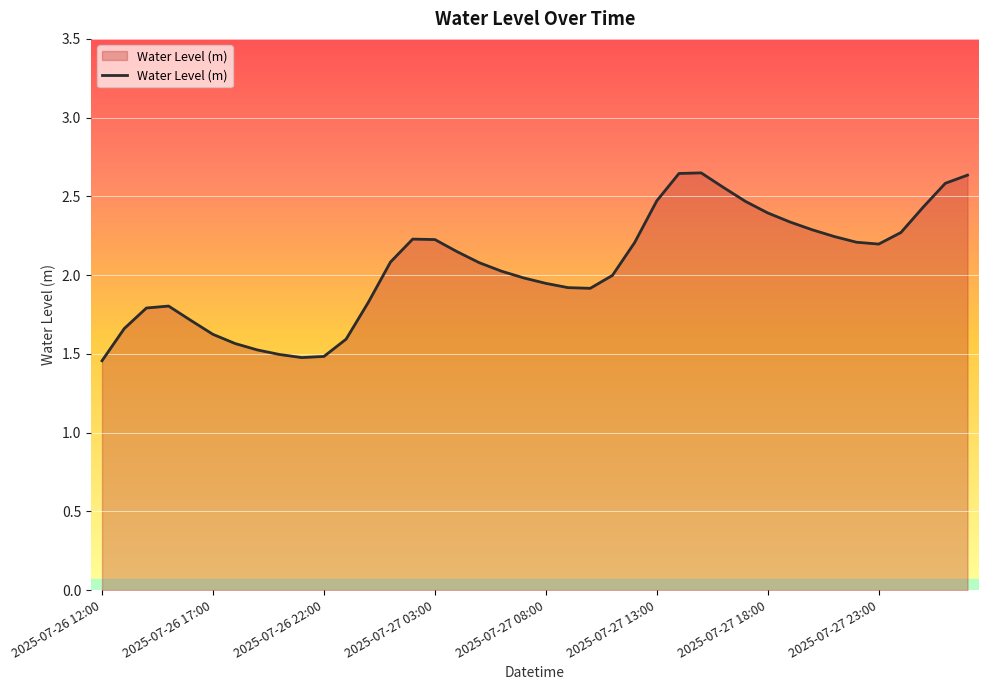

What is the difference between the maximum and minimum values?

1.2